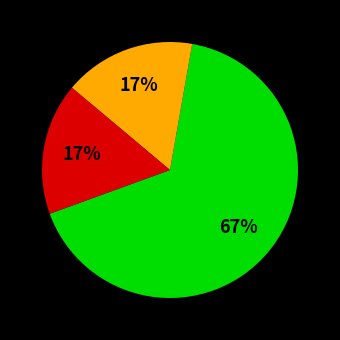

Does any single category account for the majority?

Yes